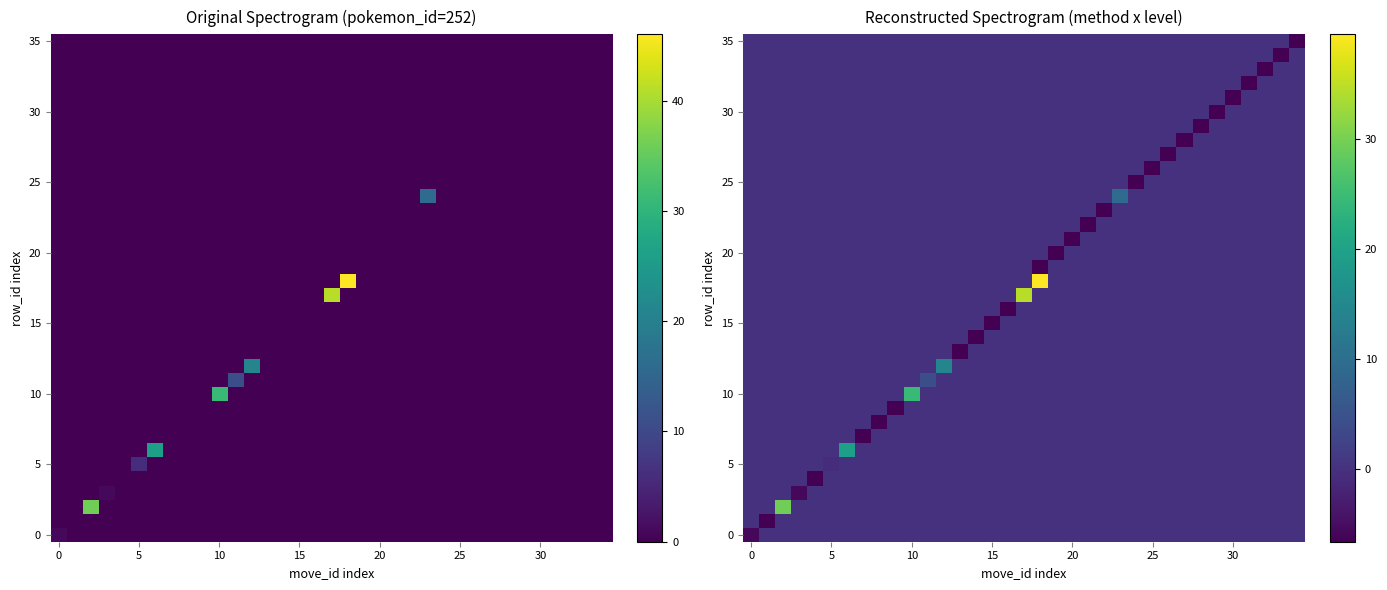

How many categories are shown in the chart?

35